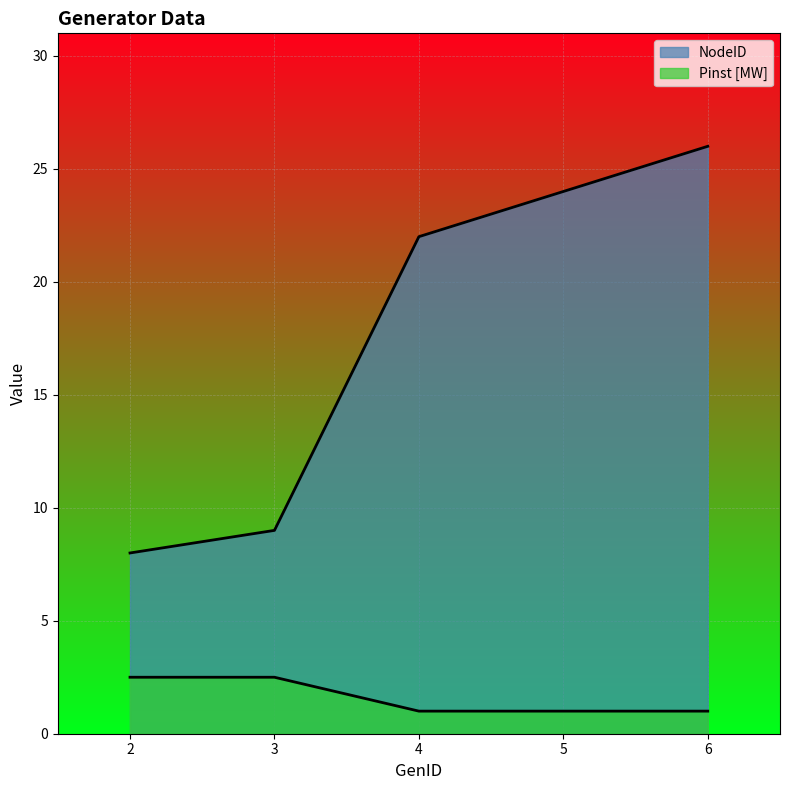

How many distinct data groups are displayed?

2